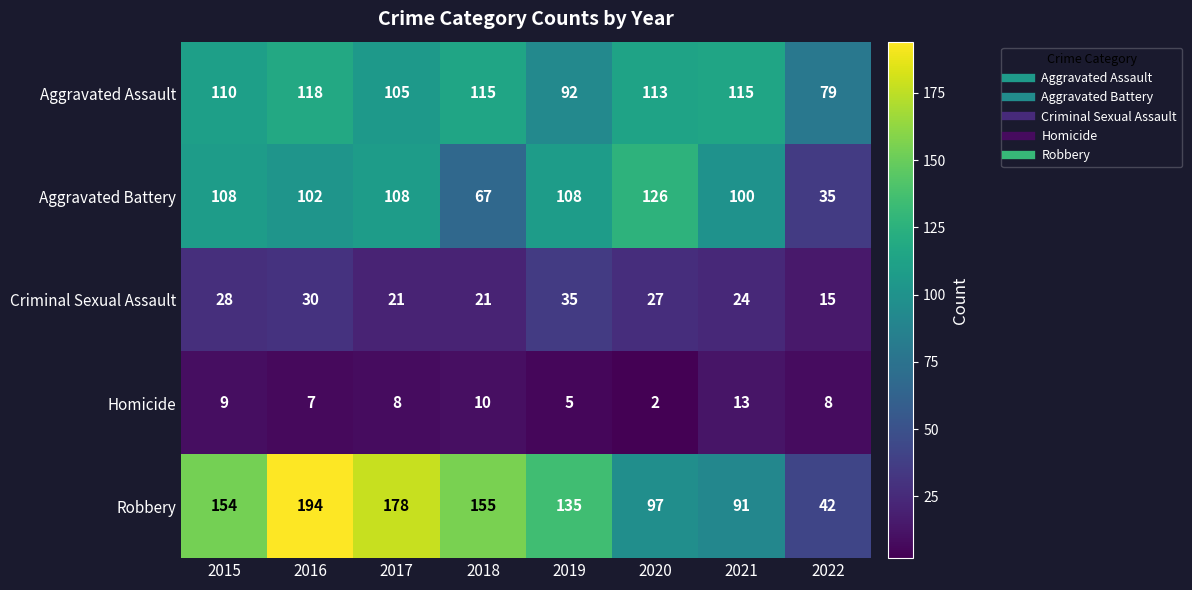

Which series has the largest total across all categories?

Robbery